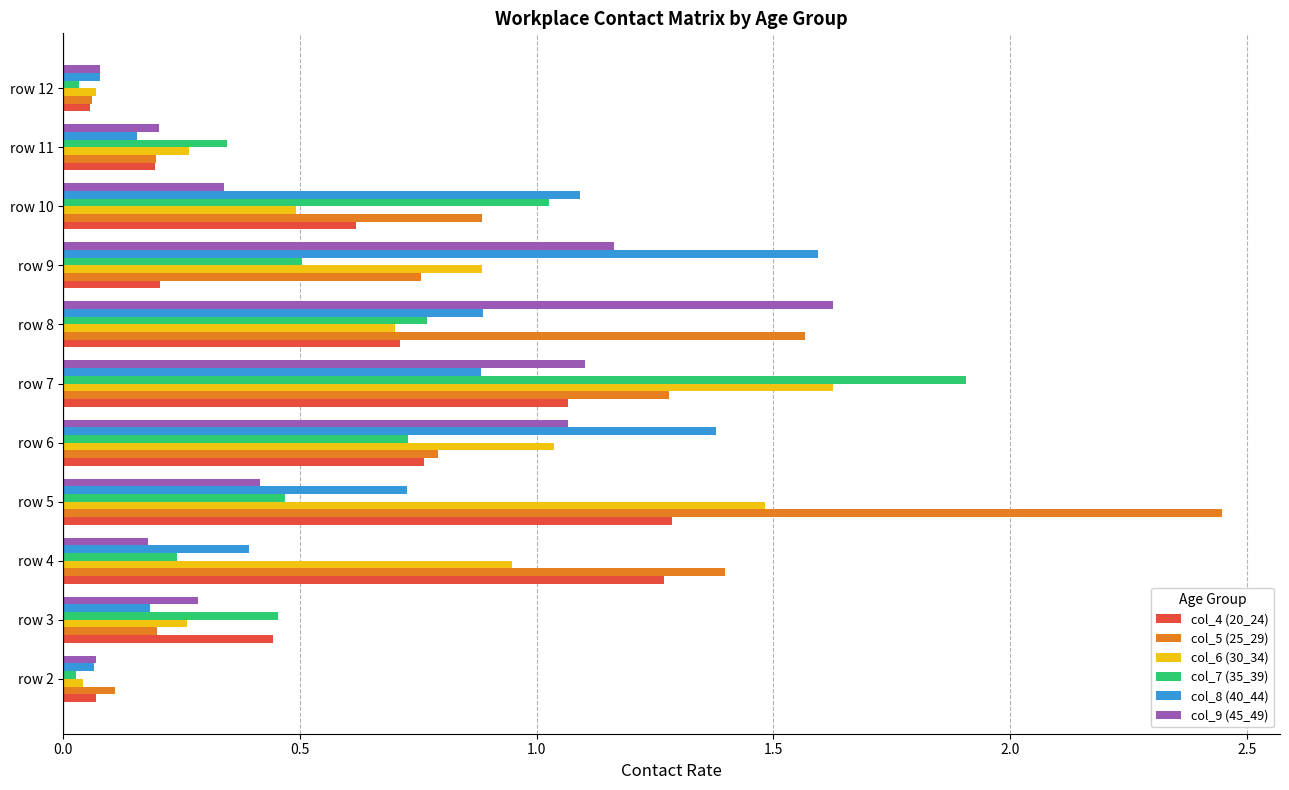

What are all the series names shown in the legend?

col_4 (20_24), col_5 (25_29), col_6 (30_34), col_7 (35_39), col_8 (40_44), col_9 (45_49)